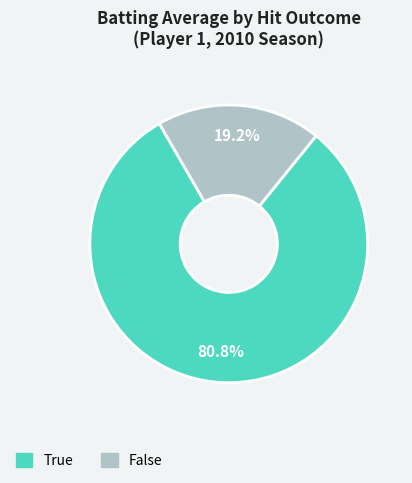

Which slice represents more than half of the pie?

True